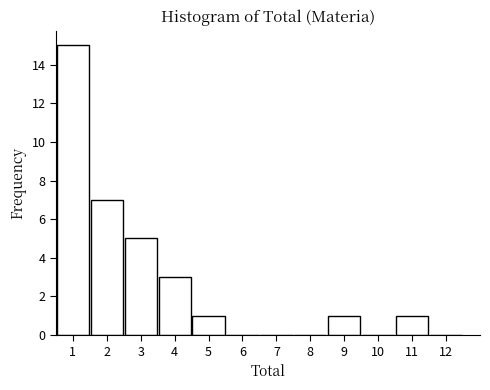

Reading left to right, transcribe all the data shown in this chart.

1=15	2=7	3=5	4=3	5=1	6=0	7=0	8=0	9=1	10=0	11=1	12=0